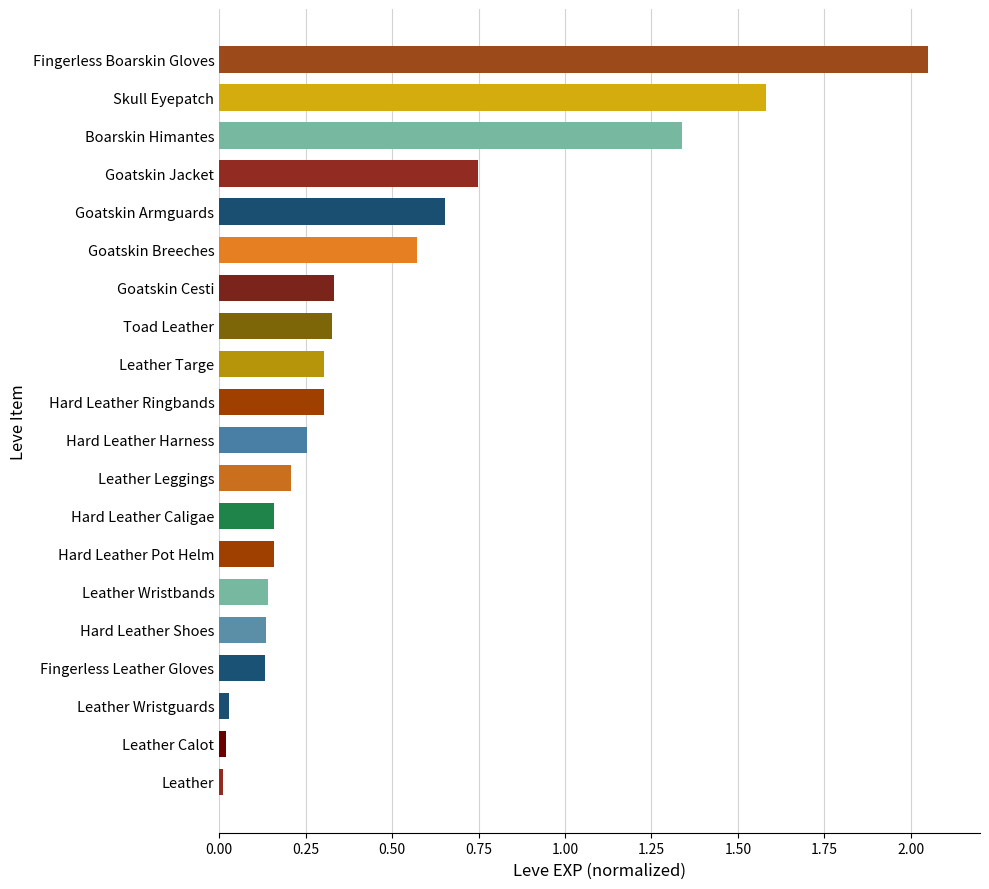

What is the difference between the second highest and second lowest values?

1.6